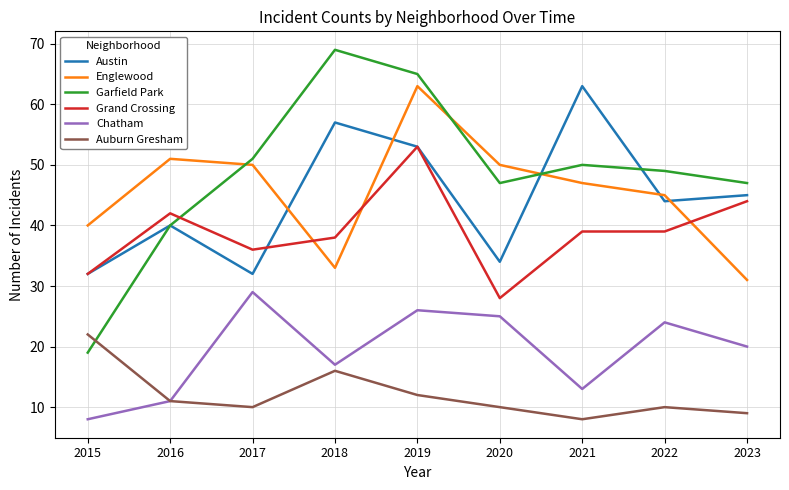

Reading right to left, what are all the values shown in this chart?

Austin: 45	44	63	34	53	57	32	40	32
Englewood: 31	45	47	50	63	33	50	51	40
Garfield Park: 47	49	50	47	65	69	51	40	19
Grand Crossing: 44	39	39	28	53	38	36	42	32
Chatham: 20	24	13	25	26	17	29	11	8
Auburn Gresham: 9	10	8	10	12	16	10	11	22